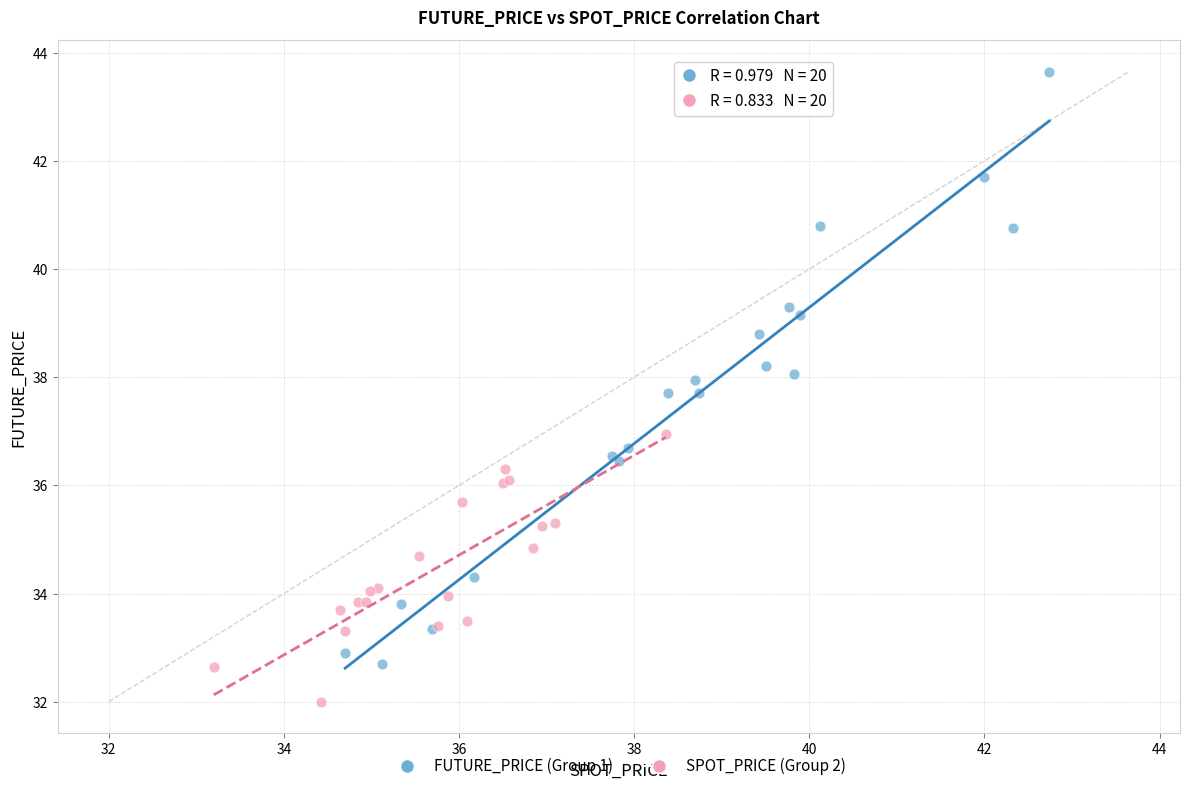

Which series reaches the minimum Y coordinate?

SPOT_PRICE (Group 2)